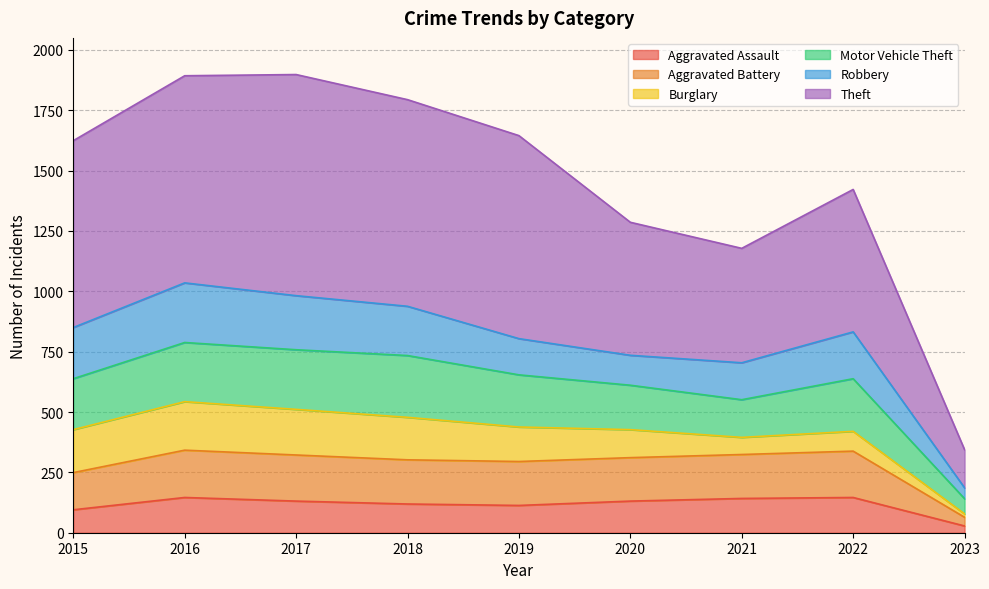

Which has a higher value, 2019 or 2022?

2022